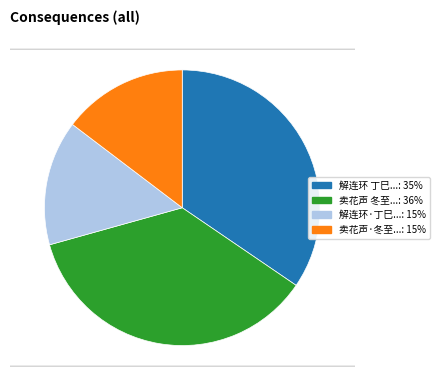

Does any single category account for the majority?

No